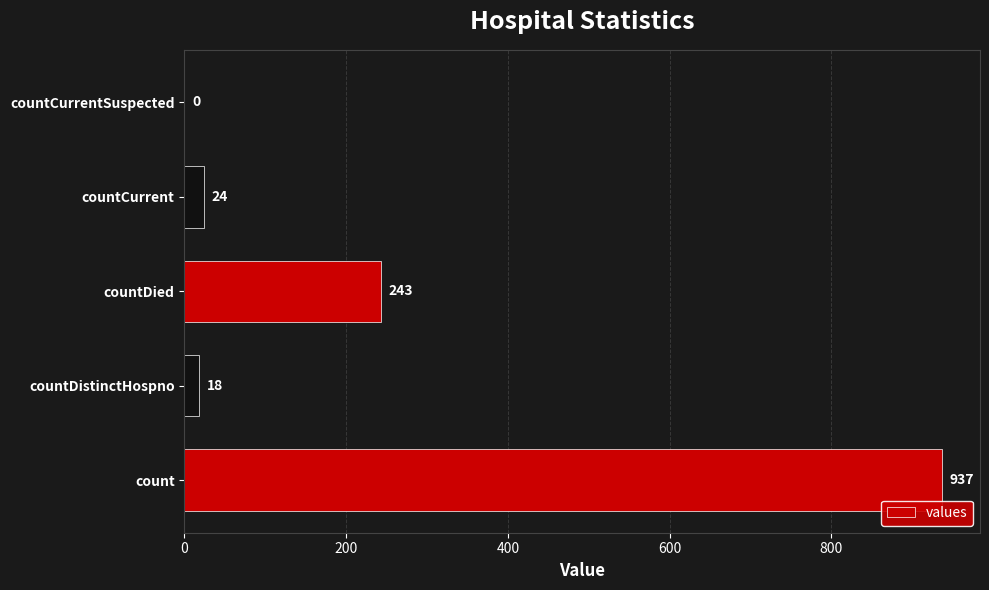

At which label is the value closest to 468?

countDied